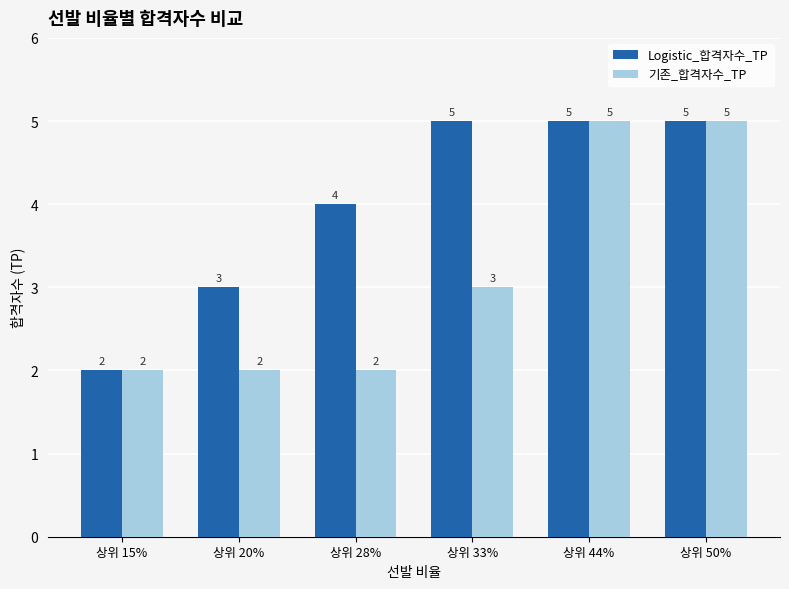

What is the highest value of the Logistic_합격자수_TP series?

5